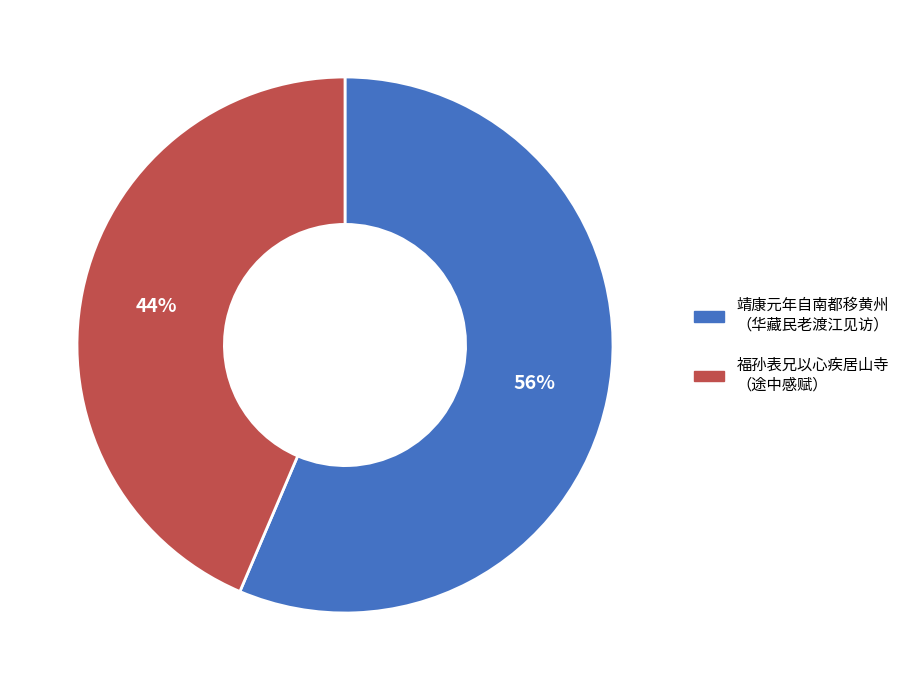

To the nearest percent, what is the average slice percentage?

50%